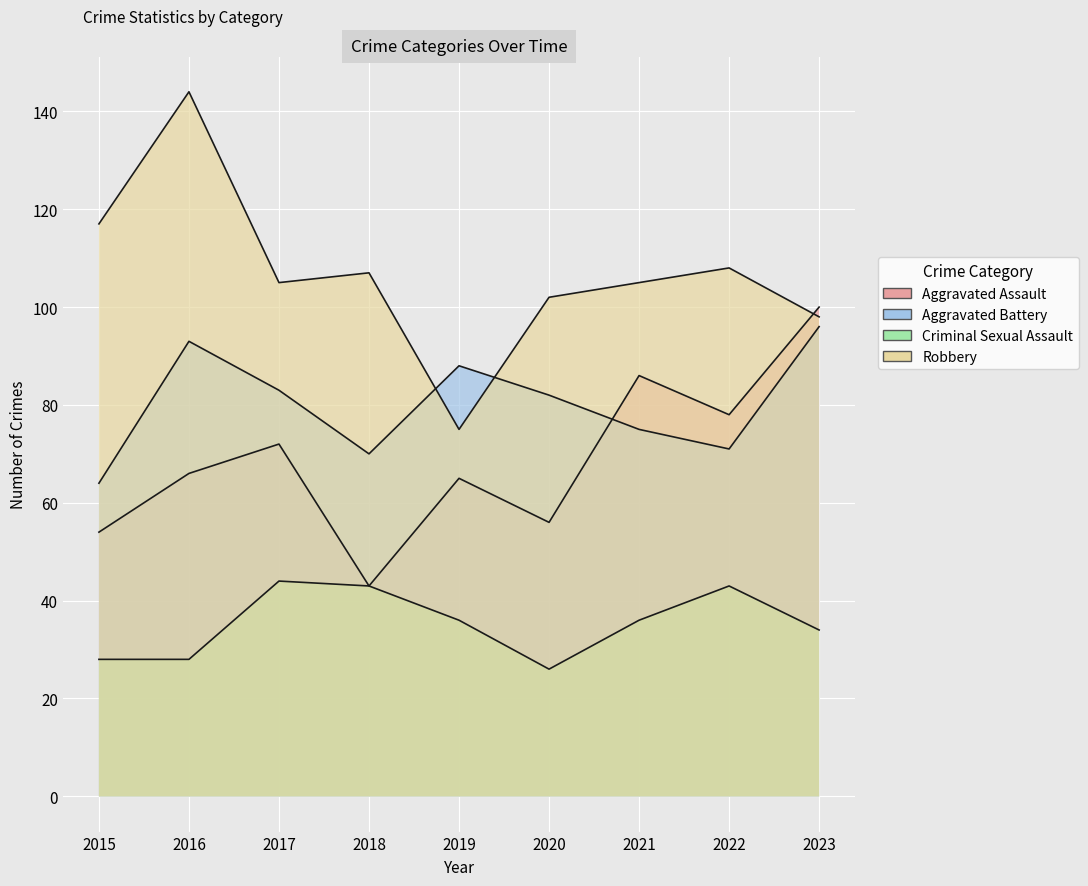

What is the smallest value displayed?

26